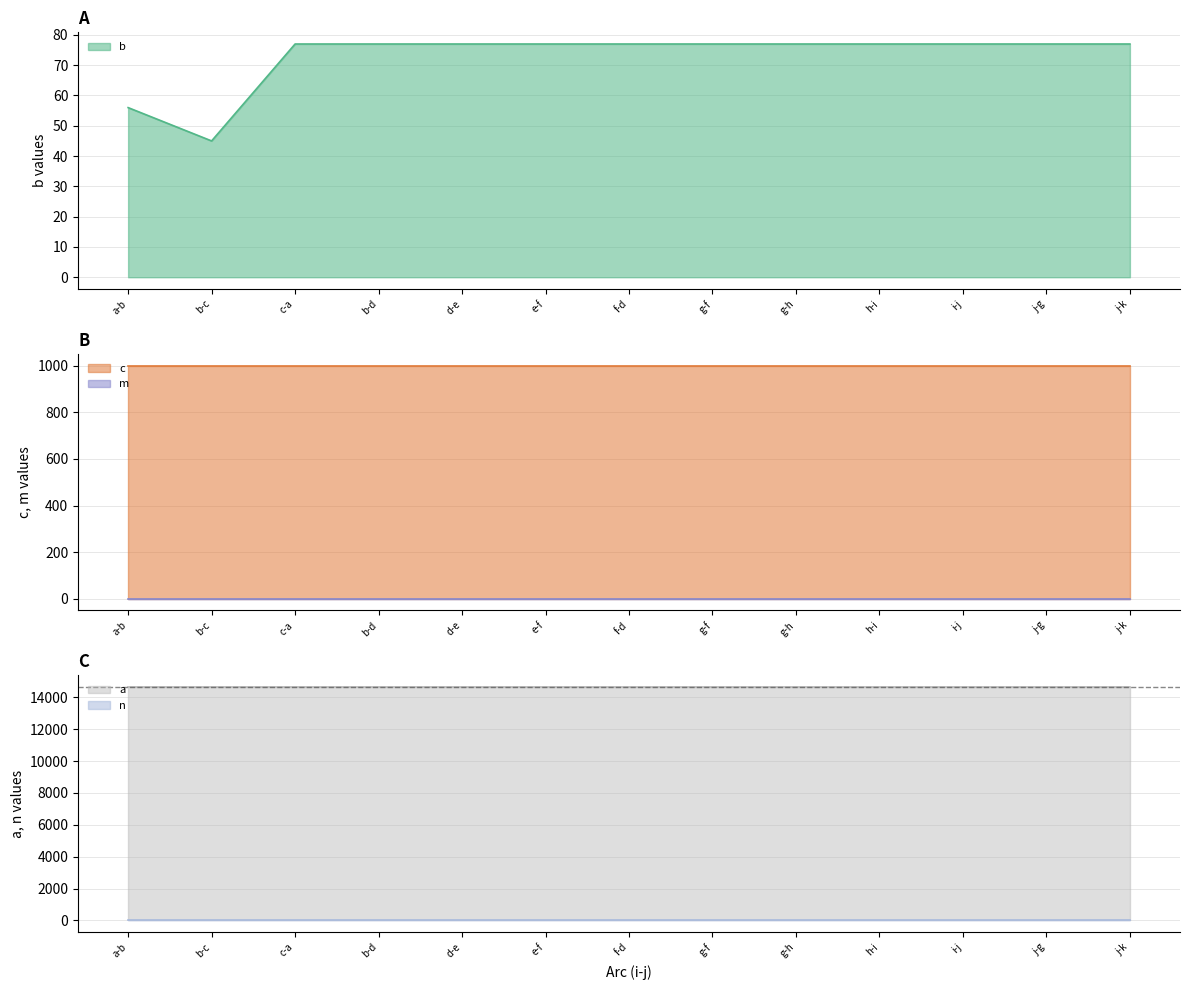

Which series has the largest total across all categories?

a